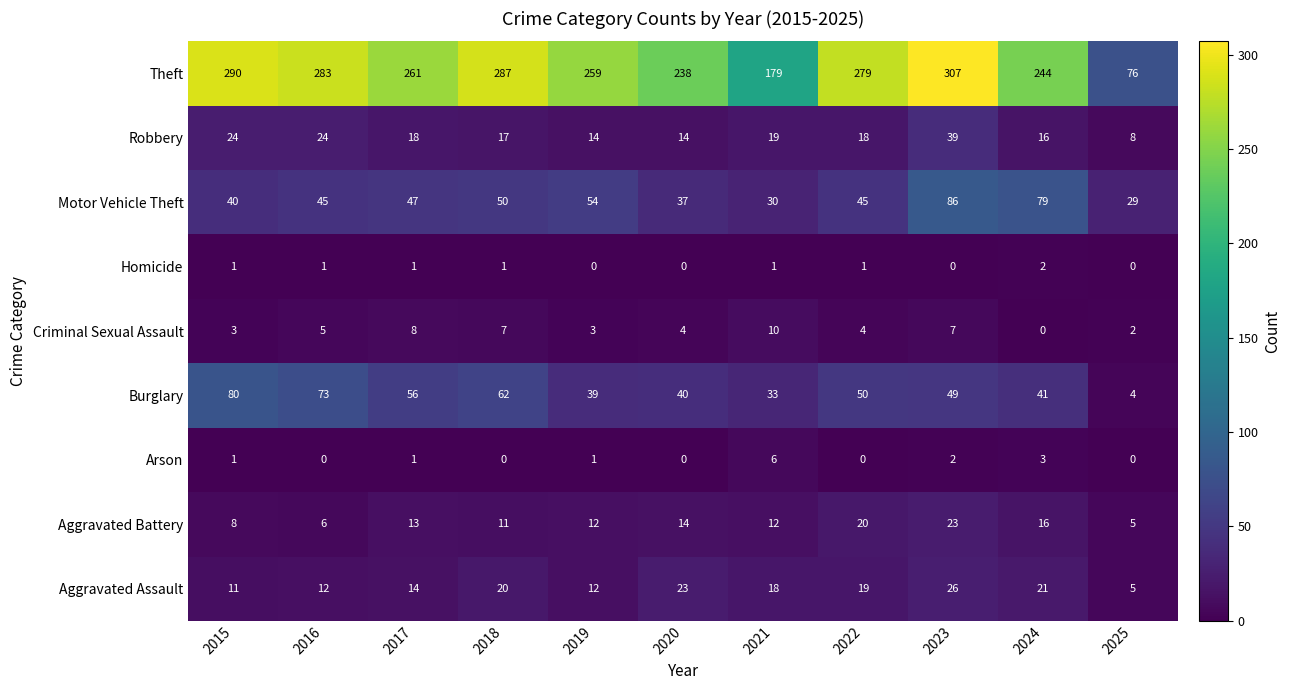

At which label does Burglary reach its minimum?

2025